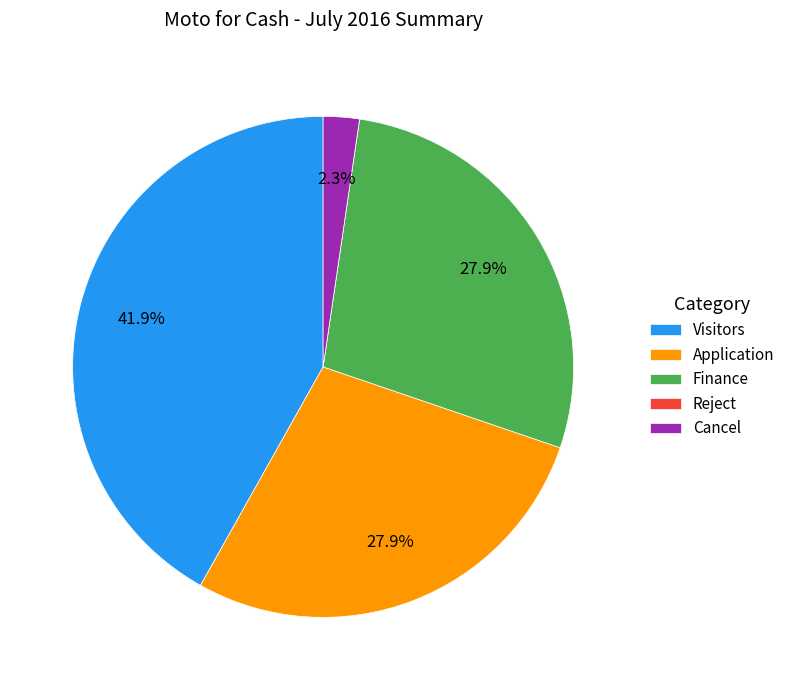

Does Application account for over 50% of the chart?

No